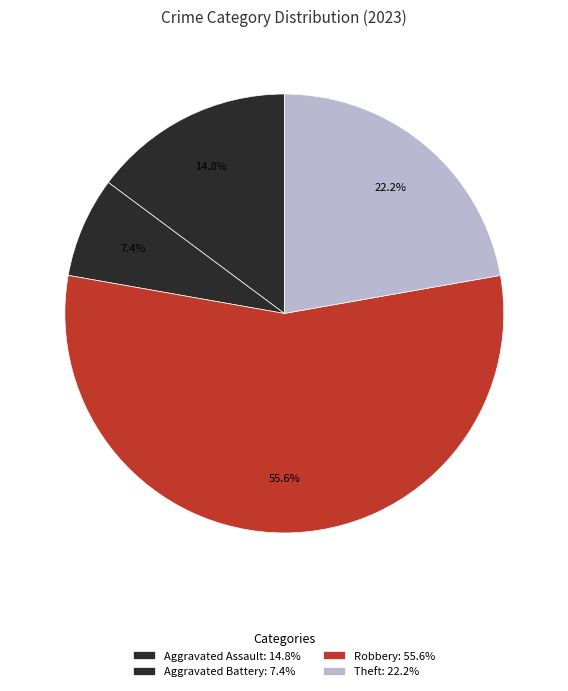

How many segments does this pie chart have?

4